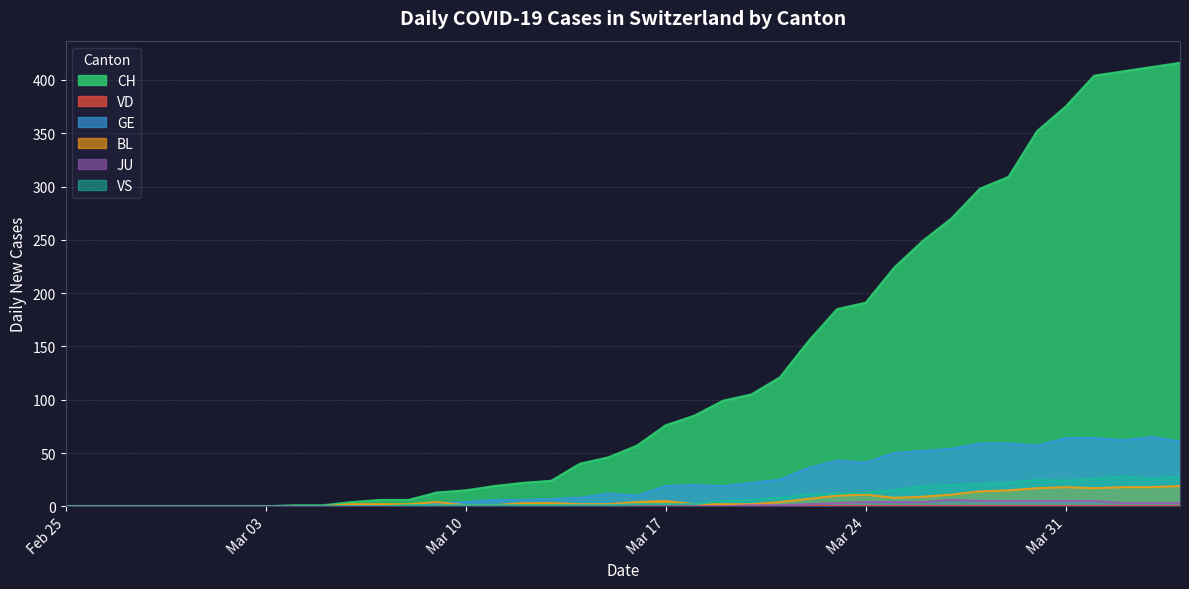

What is the difference between the second highest and minimum values in the BL series?

18